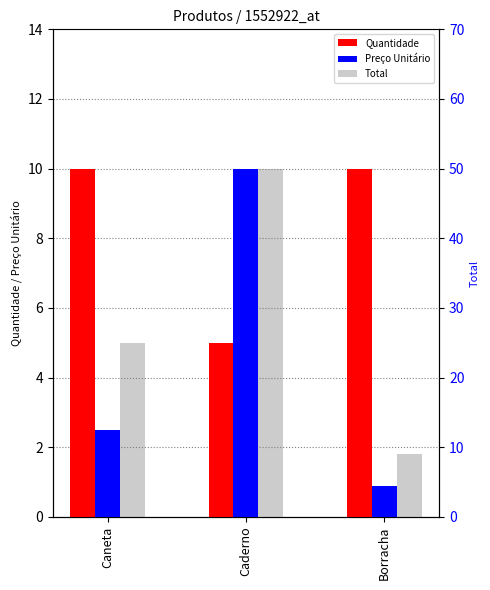

At which category does the chart reach its peak across all series?

Caderno